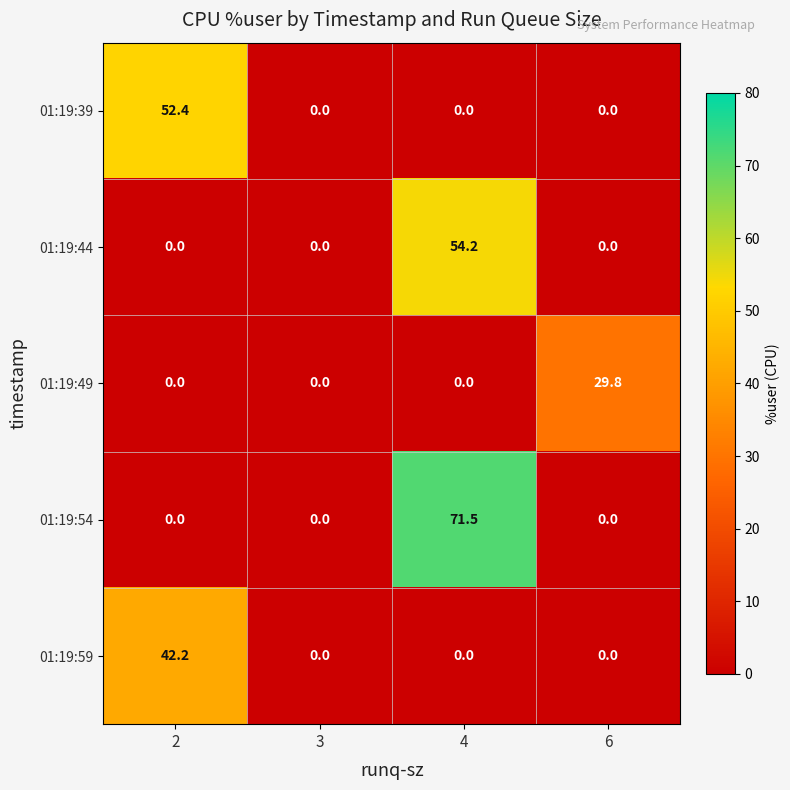

The value of 01:19:44 at 2 is -24.6. True or false?

False